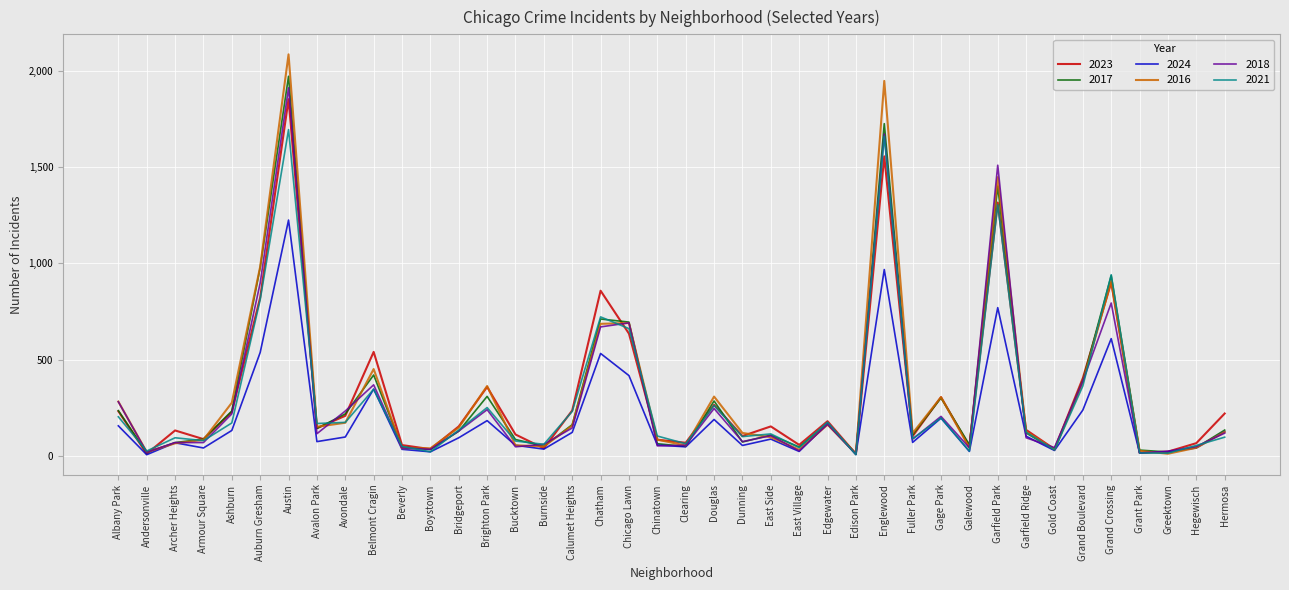

True or false: 2021 has a value of 941 at Grand Crossing.

True